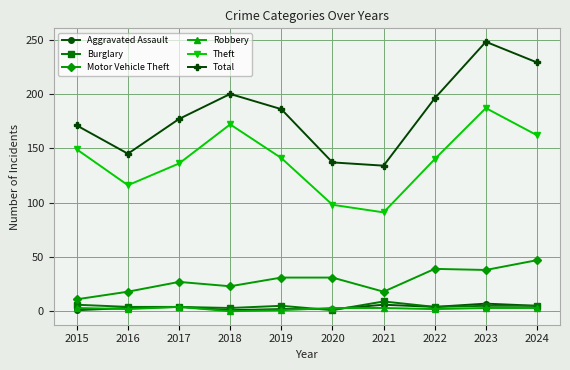

At which category does Total reach its first local valley?

2016